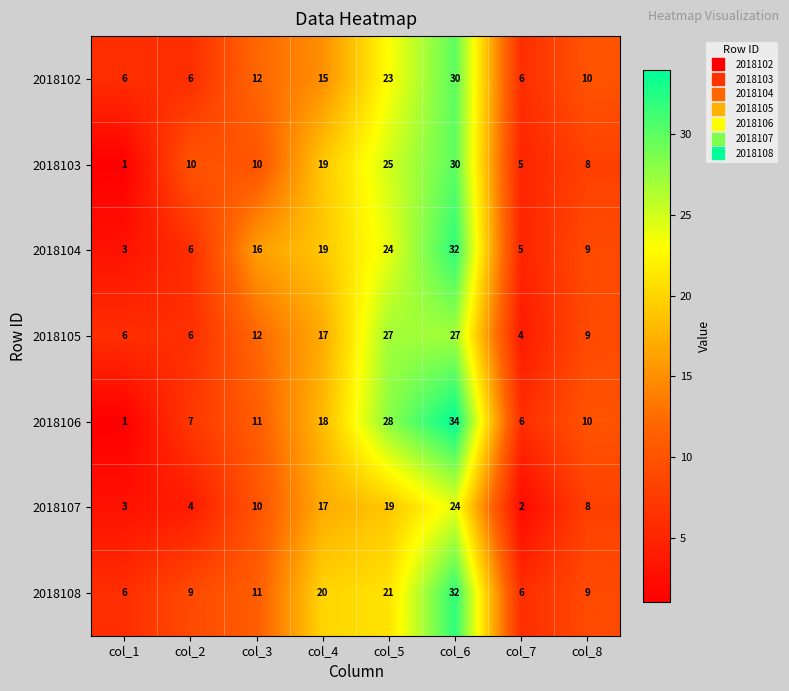

At how many categories does at least one series exceed 1?

8